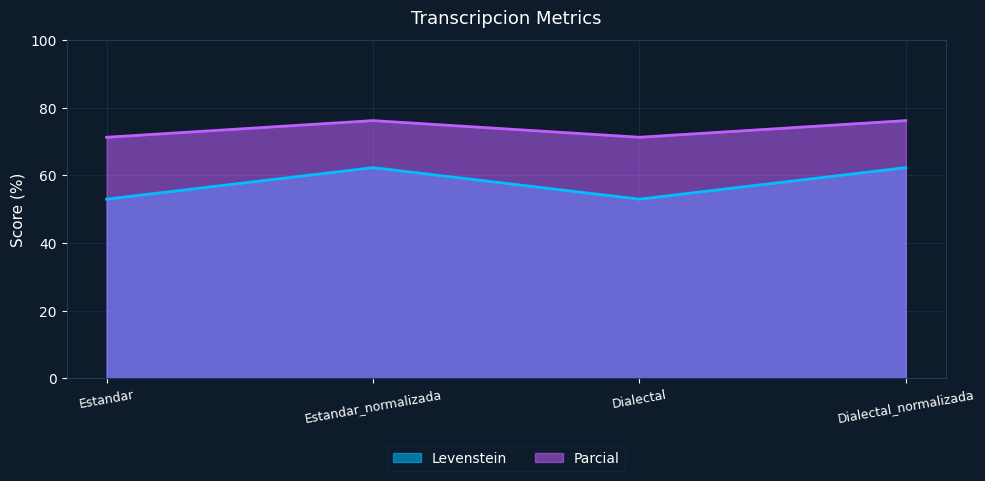

What is the difference between the highest and lowest values at Dialectal?

18.3